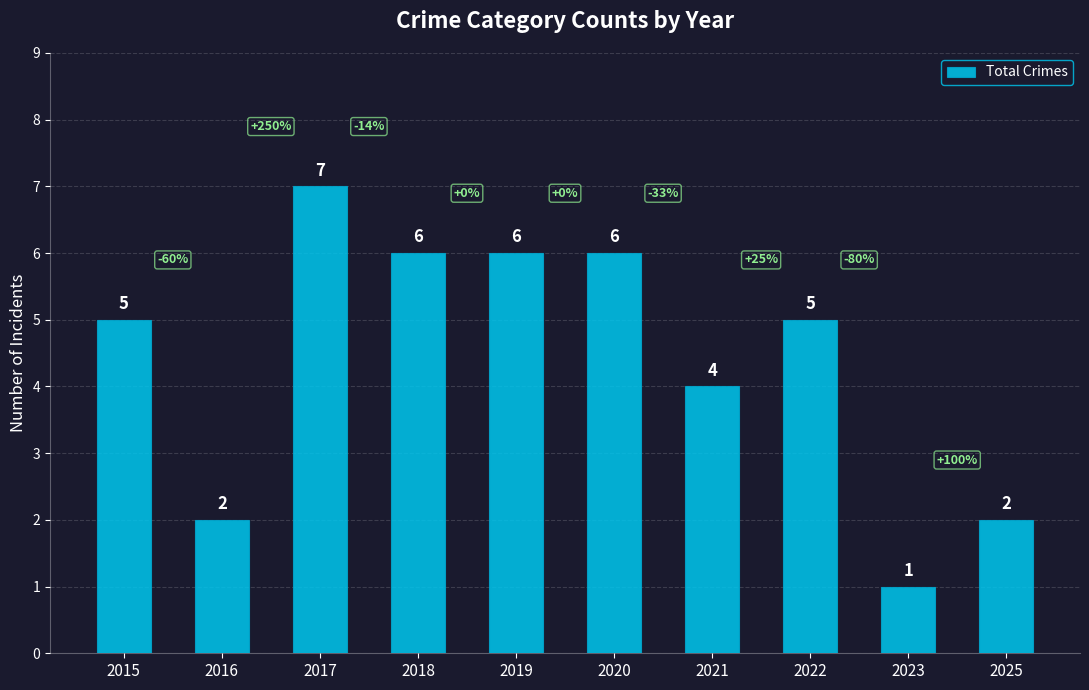

How many series are shown in this chart?

1